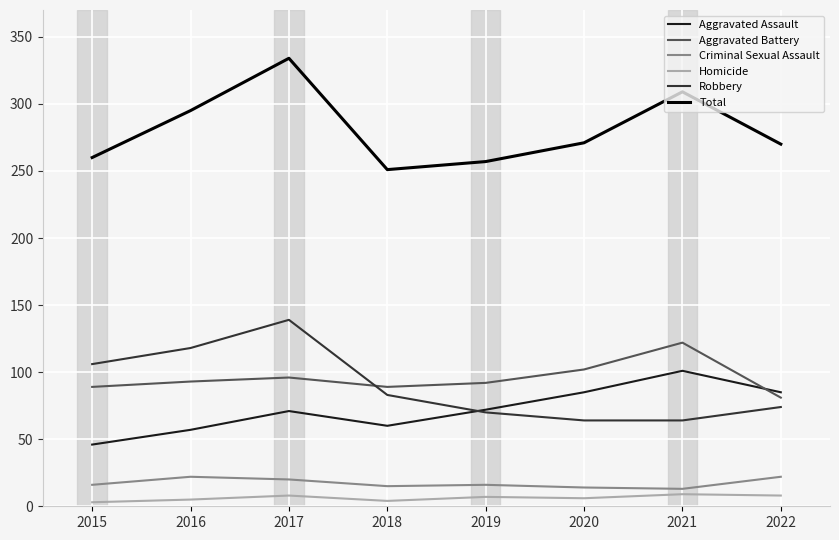

What is the spread (max minus min) of values at 2020?

265